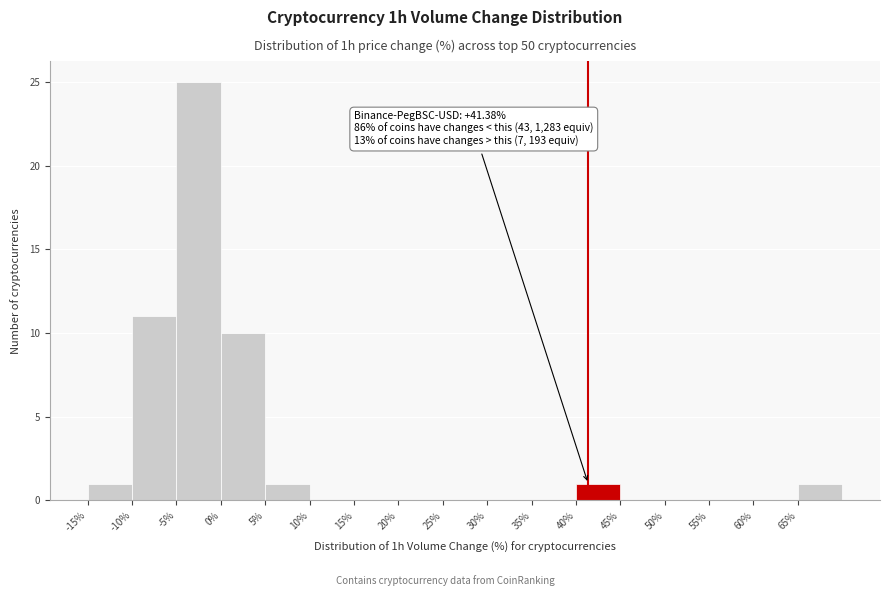

Which range on the x-axis has the tallest bar?

-5 to 0